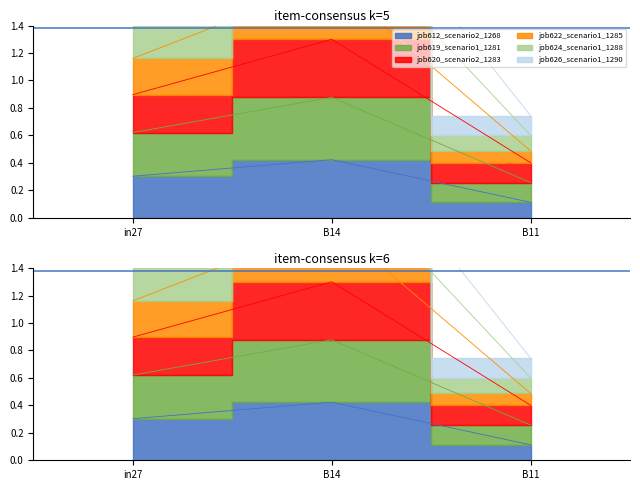

How many distinct data groups are displayed?

6